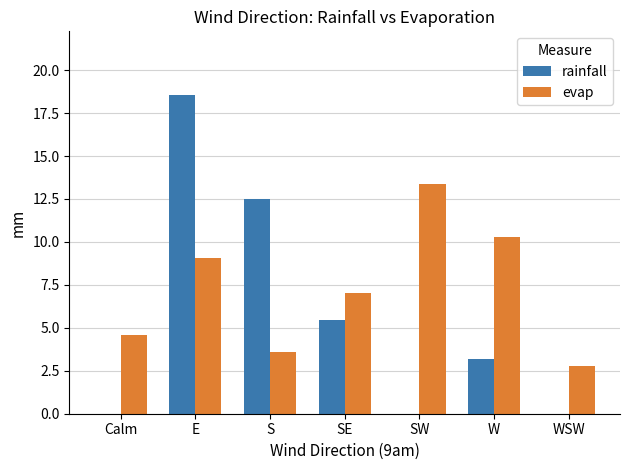

Which category has the highest value across all series?

E